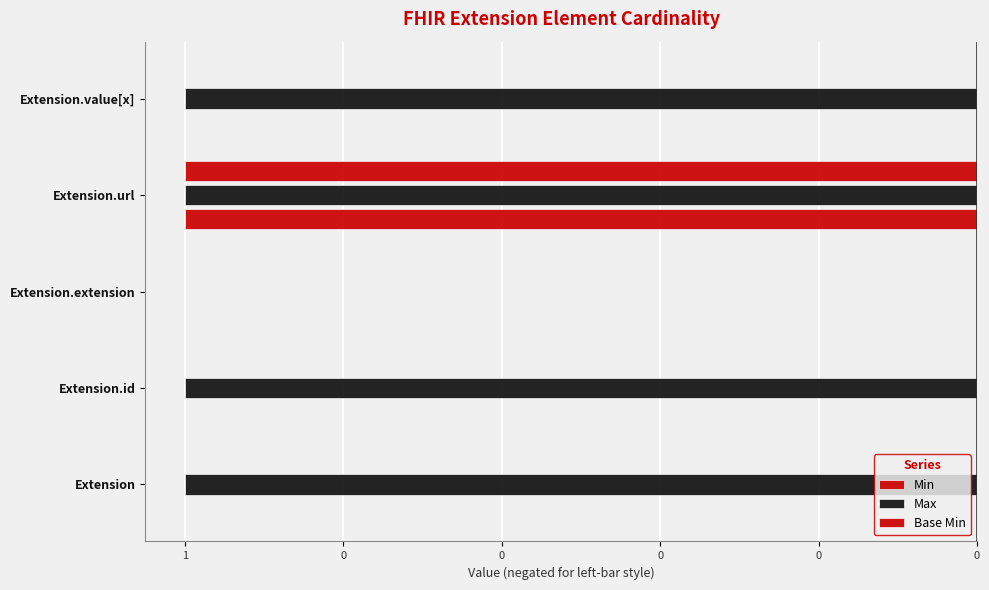

How many negative values does the Base Min series have?

1